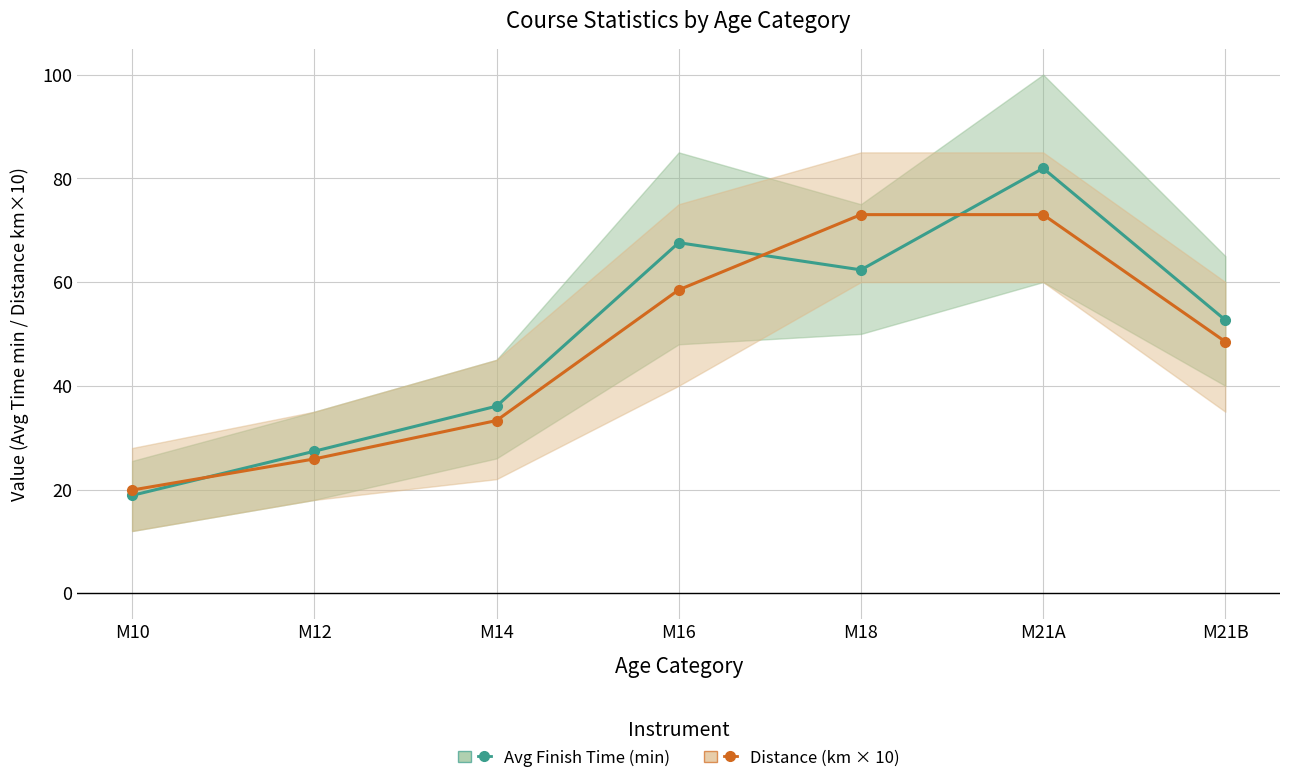

True or false: Distance (km×10) has more than 2 interior local peaks.

False